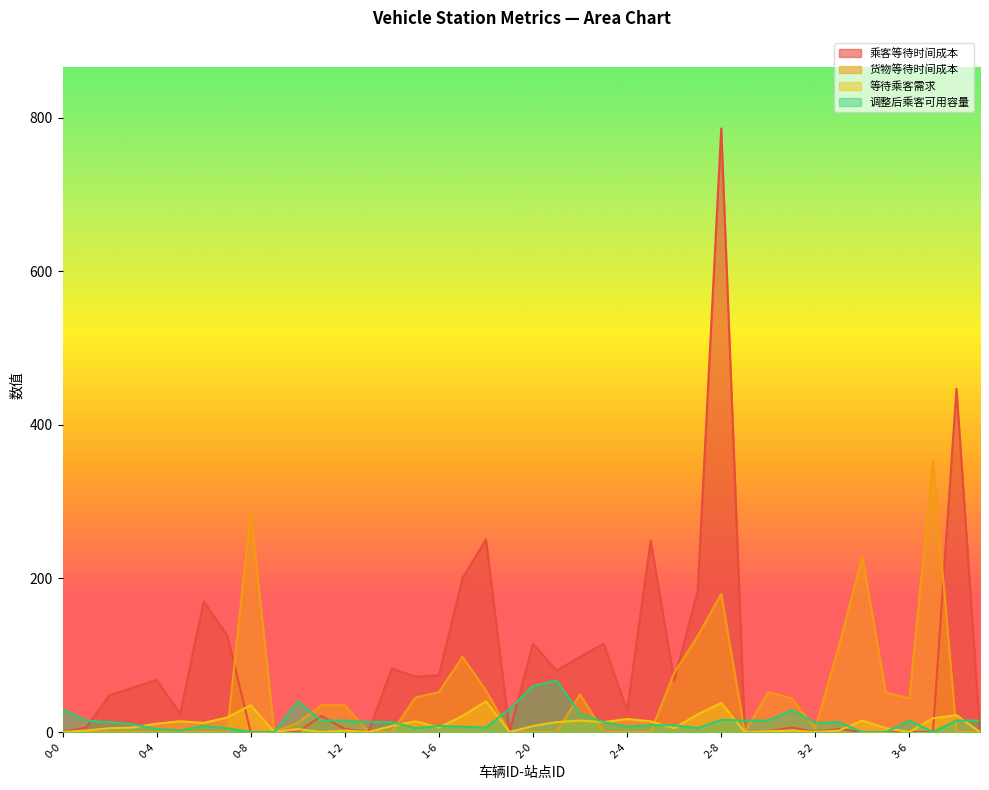

Which category has the highest value across all series?

2-8